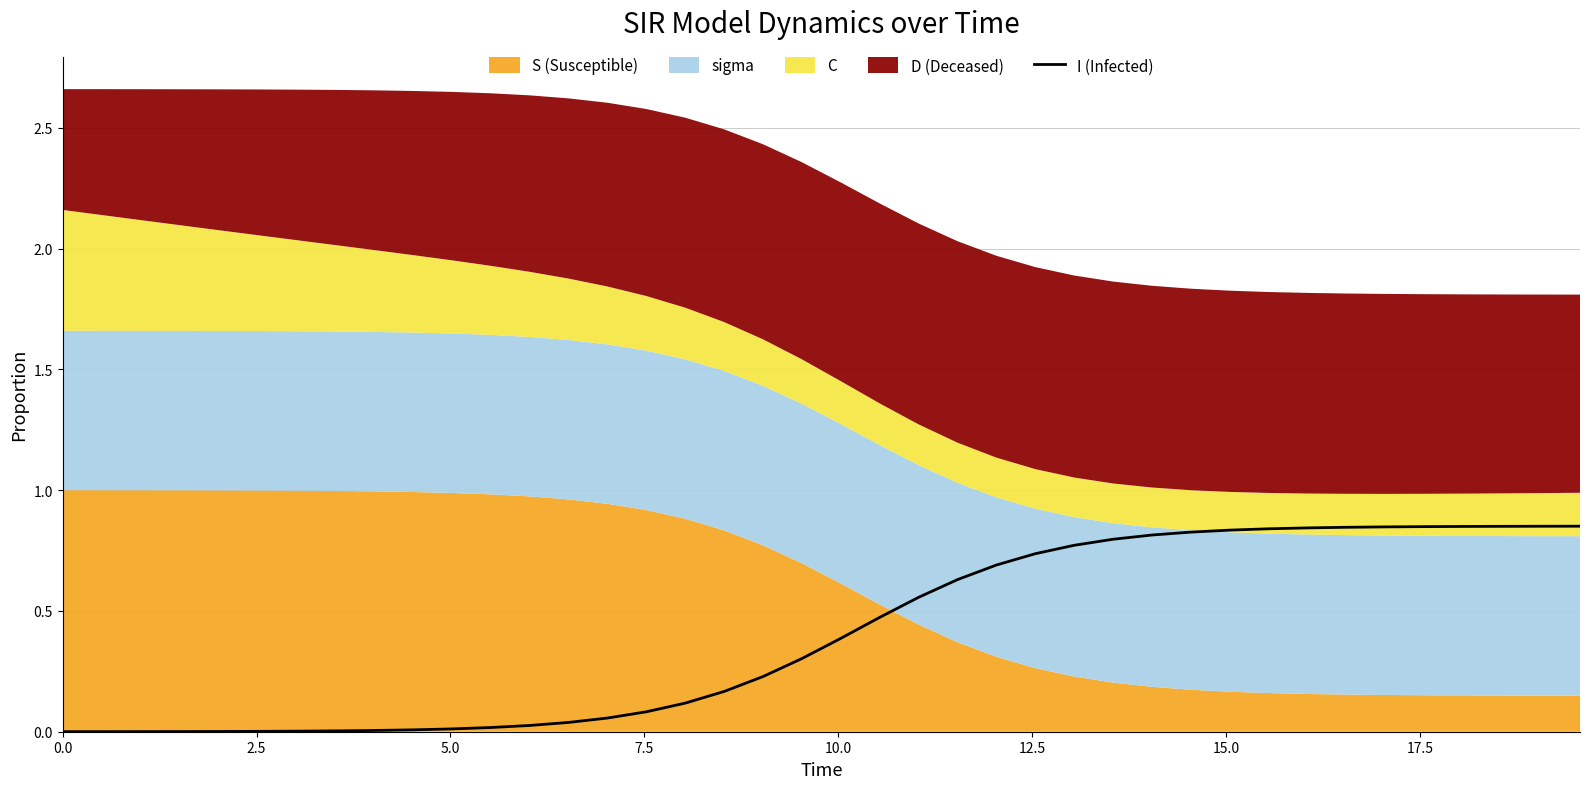

Reading left to right, what are all the values shown in this chart?

0.0	0.0	0.0	0.0	0.0	0.0	0.0	0.0	0.0	0.0	0.0	0.0	0.0	0.0	0.1	0.1	0.1	0.2	0.2	0.3	0.4	0.5	0.6	0.6	0.7	0.7	0.8	0.8	0.8	0.8	0.8	0.8	0.8	0.8	0.8	0.8	0.8	0.9	0.9	0.9